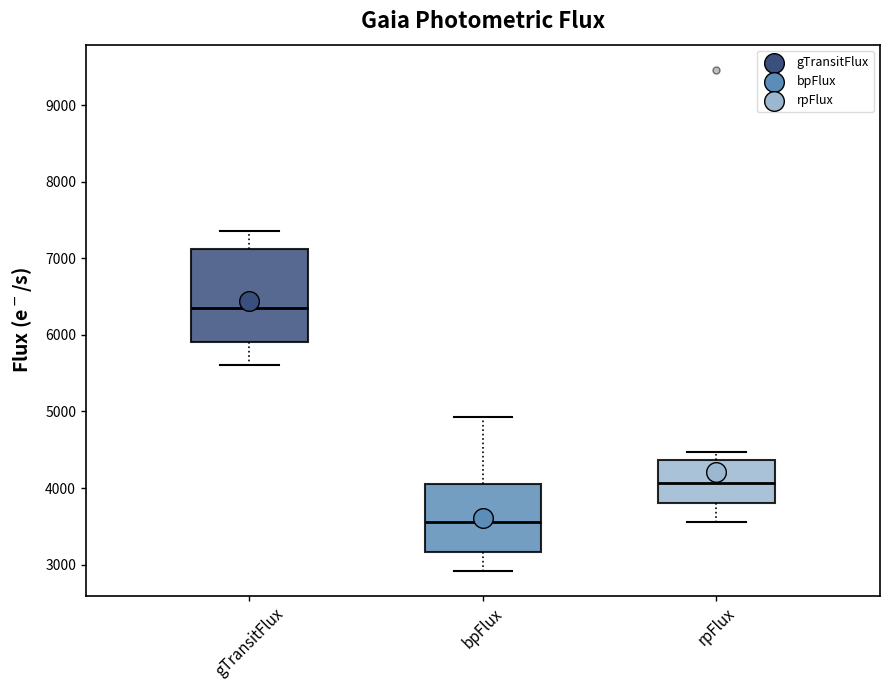

Which box has the lowest median line?

bpFlux